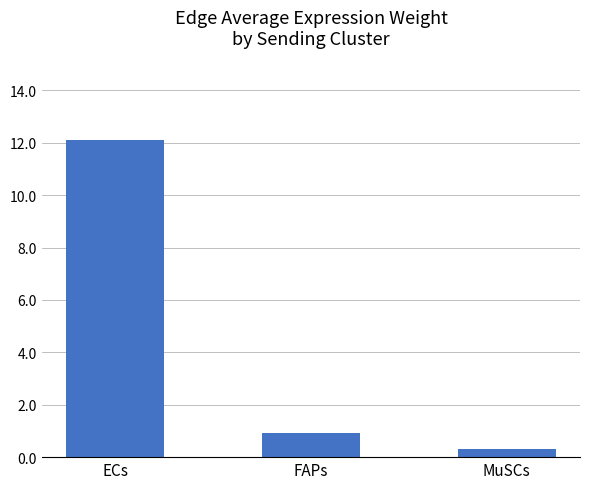

Reading left to right, list all the values displayed in this chart.

ECs=12.1	FAPs=0.9	MuSCs=0.3